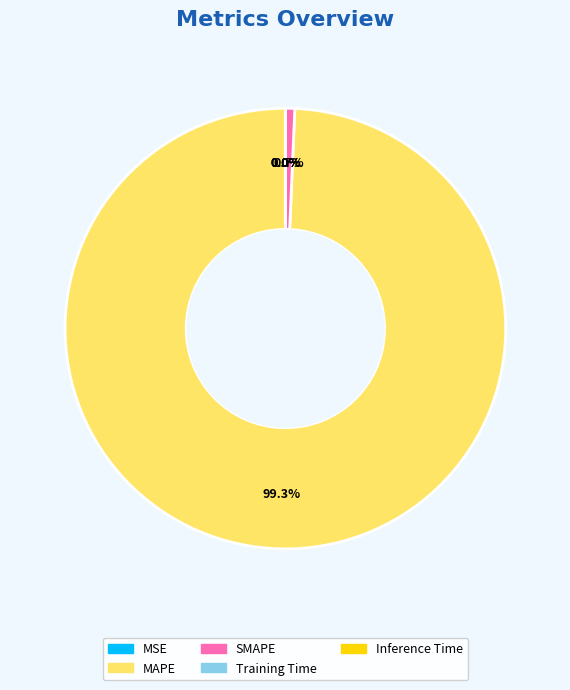

Is there any slice that represents more than half of the pie?

Yes